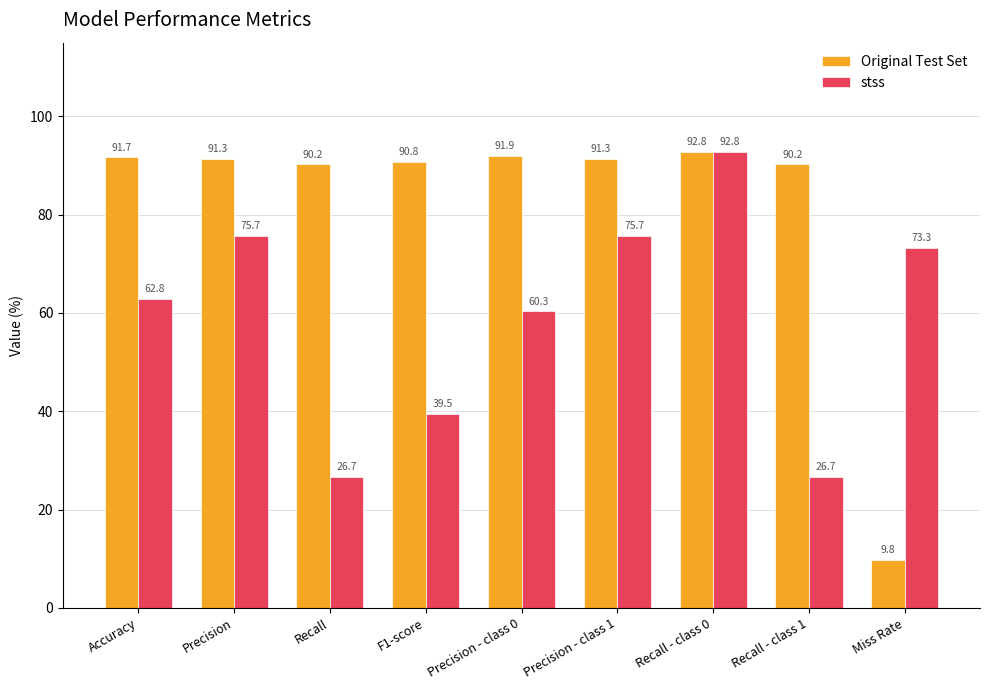

Which series changed the most between Recall and Precision - class 1?

stss